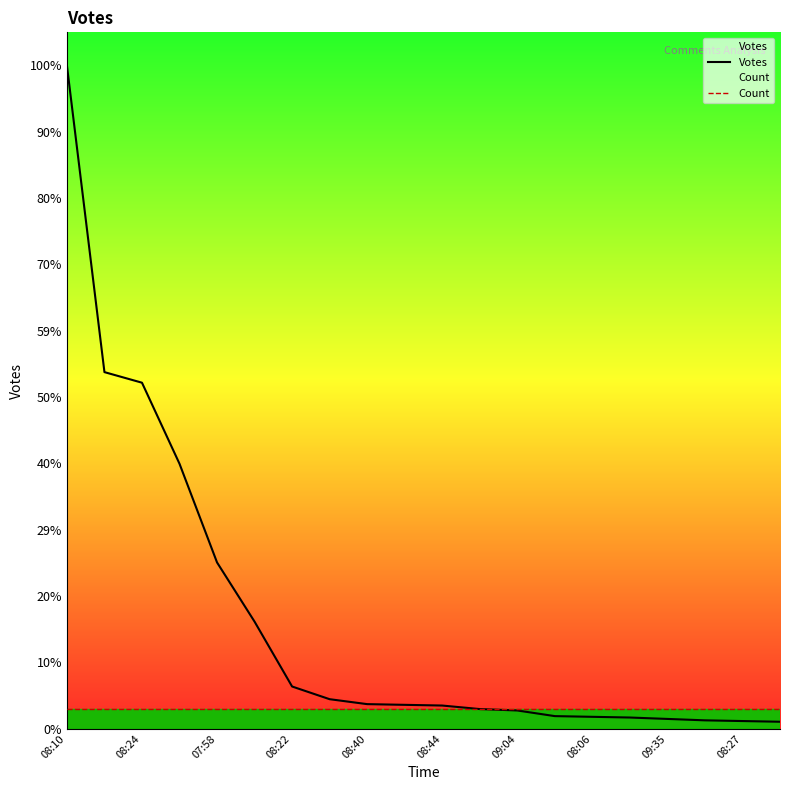

How many values in the Votes series are below 34?

10